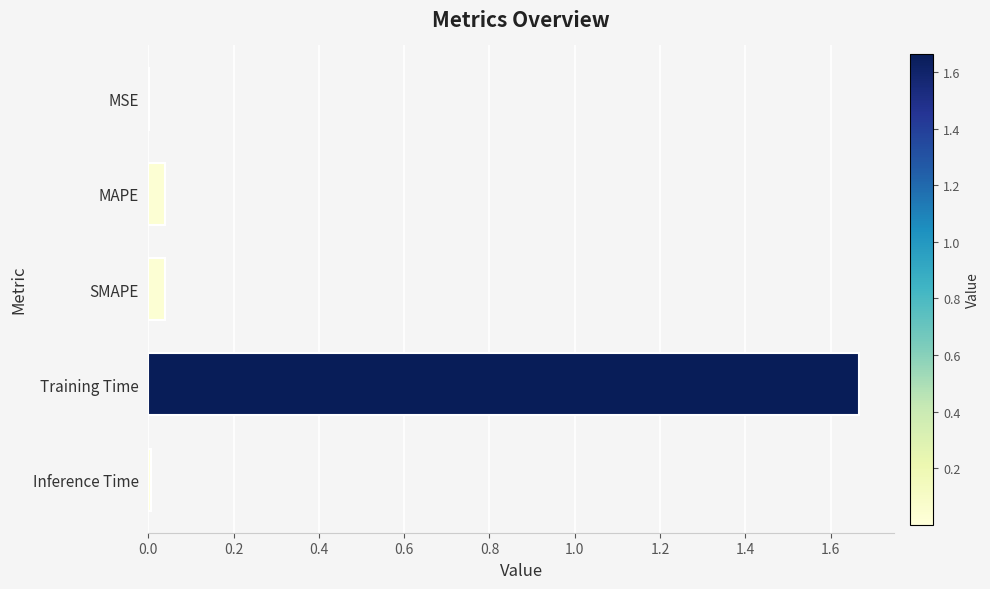

Which category has the highest value across all series?

Training Time